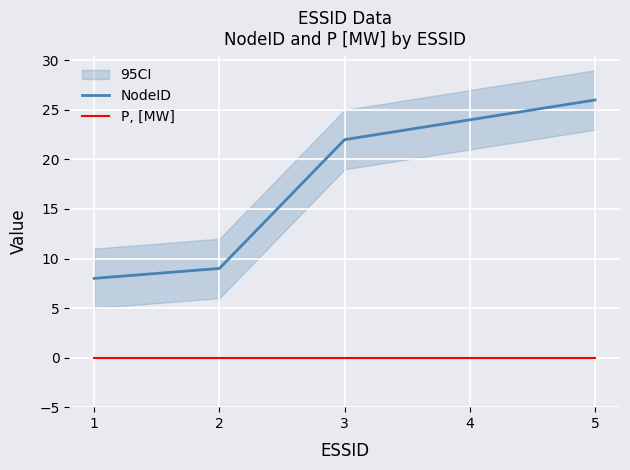

Where is P, [MW] nearest to the value 0?

1